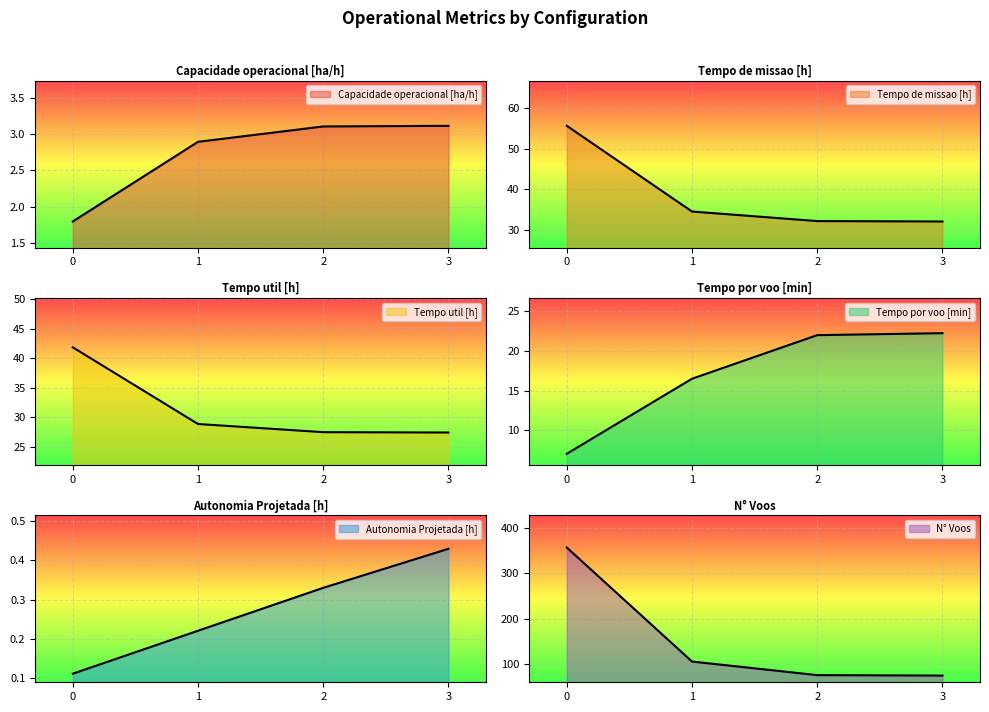

How many data points in Tempo de missao [h] are above 34?

2